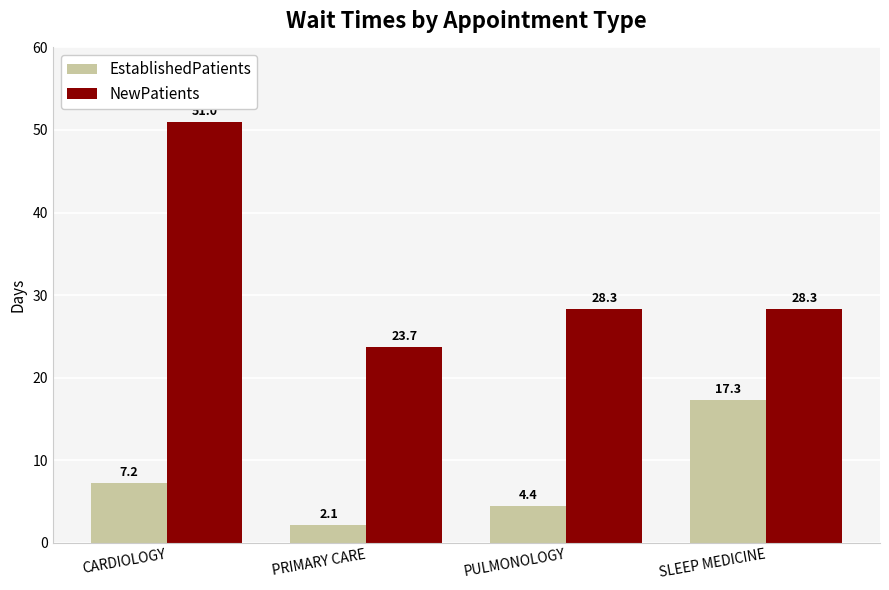

What are all the series names shown in the legend?

EstablishedPatients, NewPatients